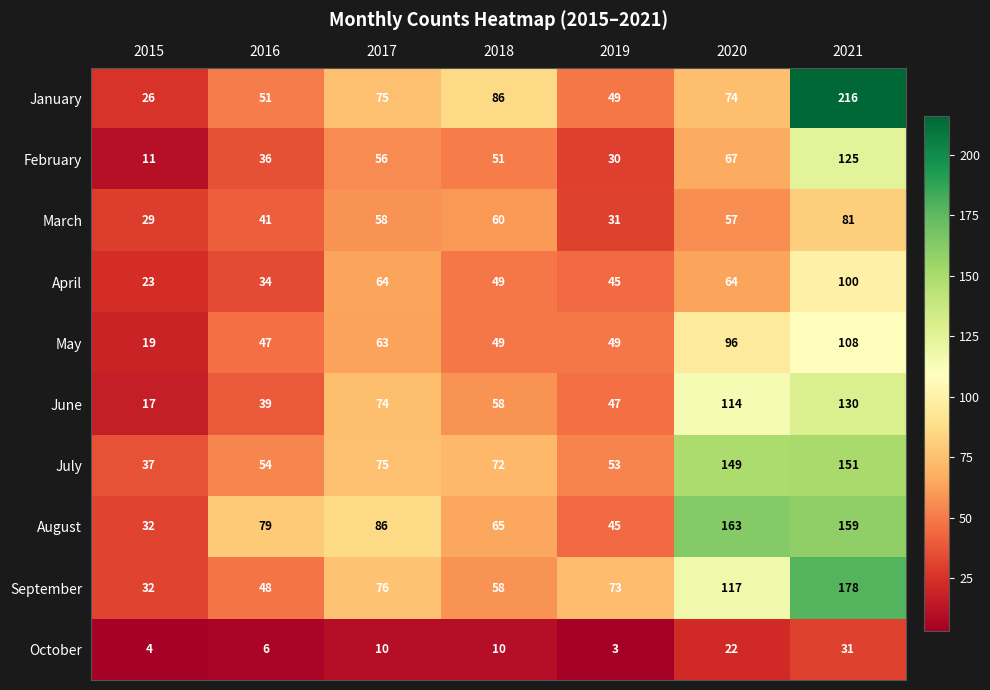

Rank the series by their maximum value, from lowest to highest.

October, March, April, May, February, June, July, August, September, January